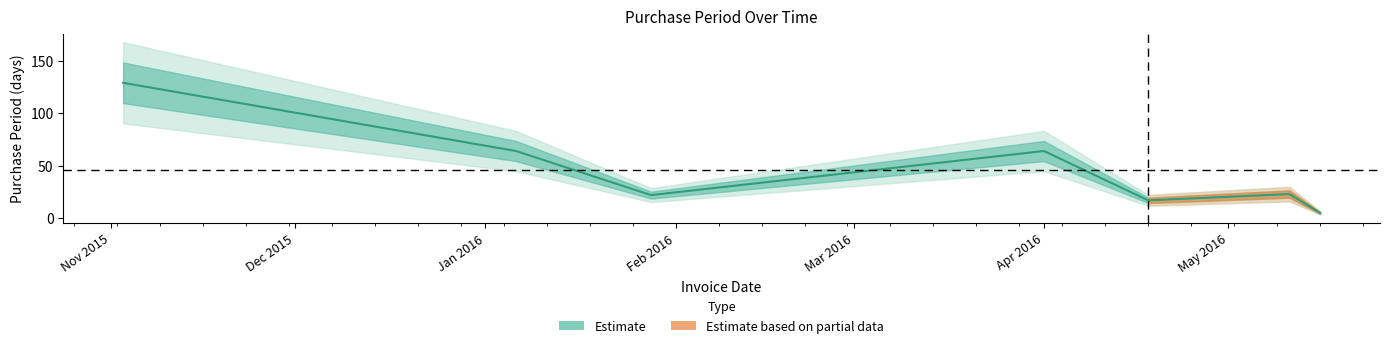

At which label does the data first exceed 23?

Nov 2015